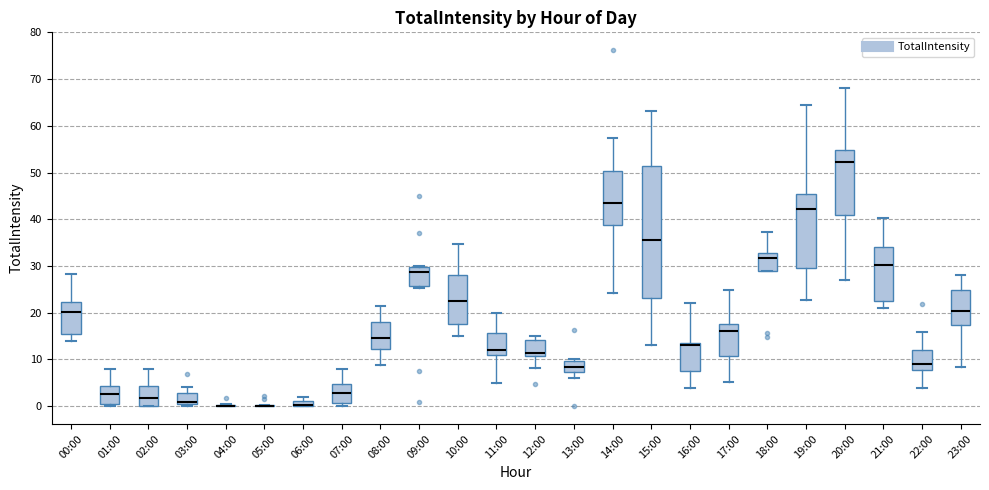

Comparing the boxes themselves (not the whiskers), which one is the tallest?

15:00